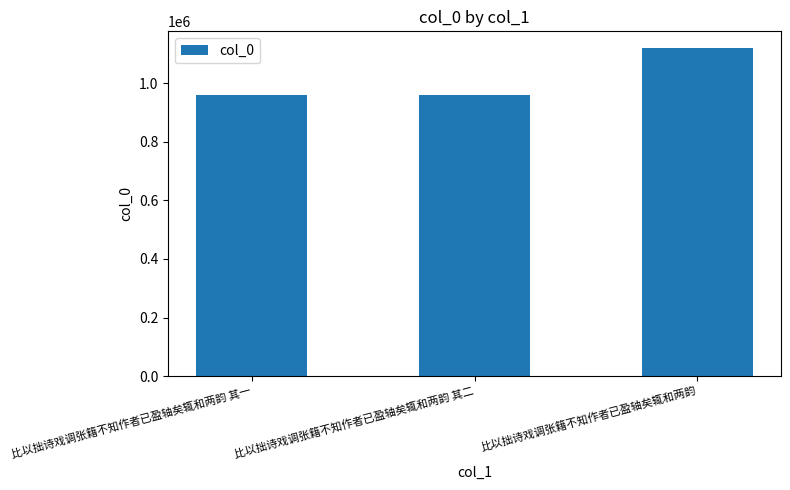

What is the approximate value at 比以拙诗戏调张籍不知作者已盈轴矣辄和两韵?

1122091